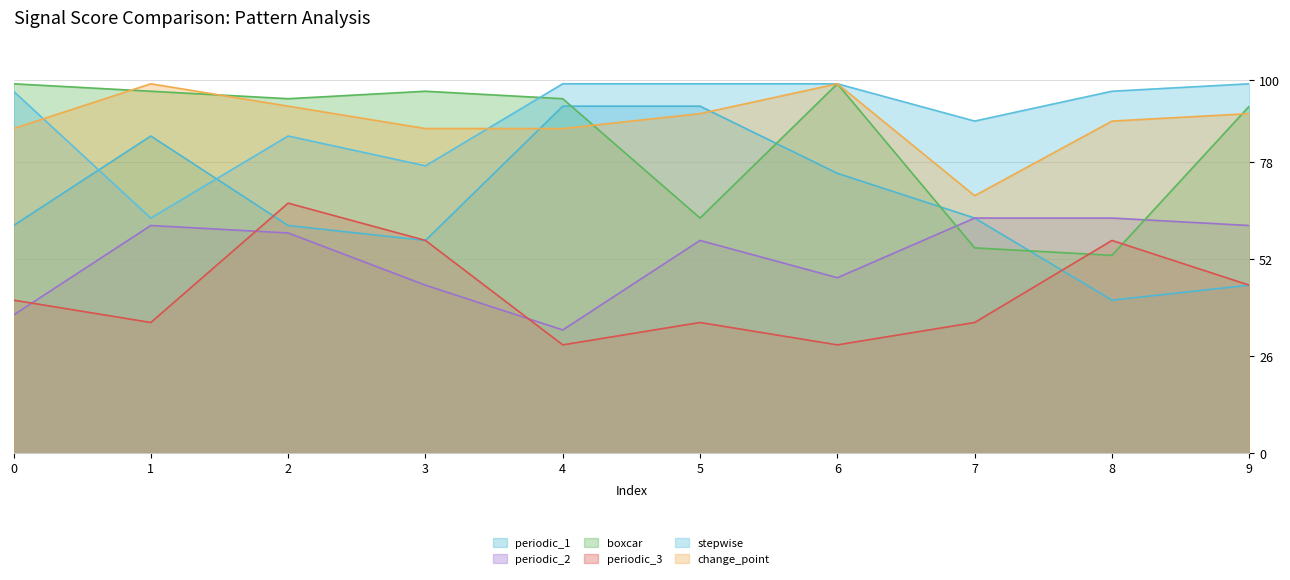

What are all the series names shown in the legend?

periodic_1, periodic_2, boxcar, periodic_3, stepwise, change_point